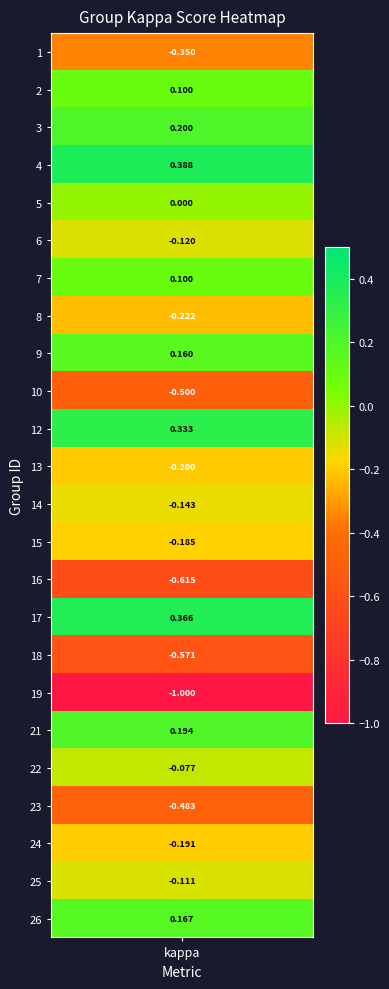

At which label does the data first exceed 0?

2